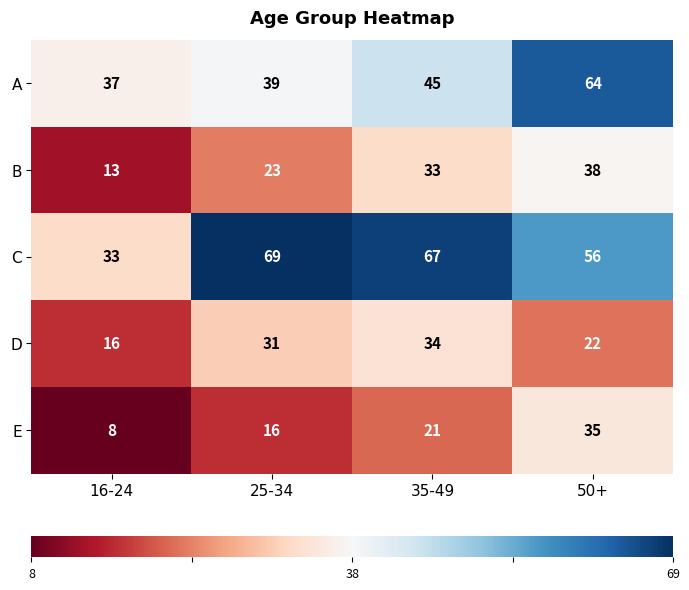

Which category has the lowest value across all series?

16-24